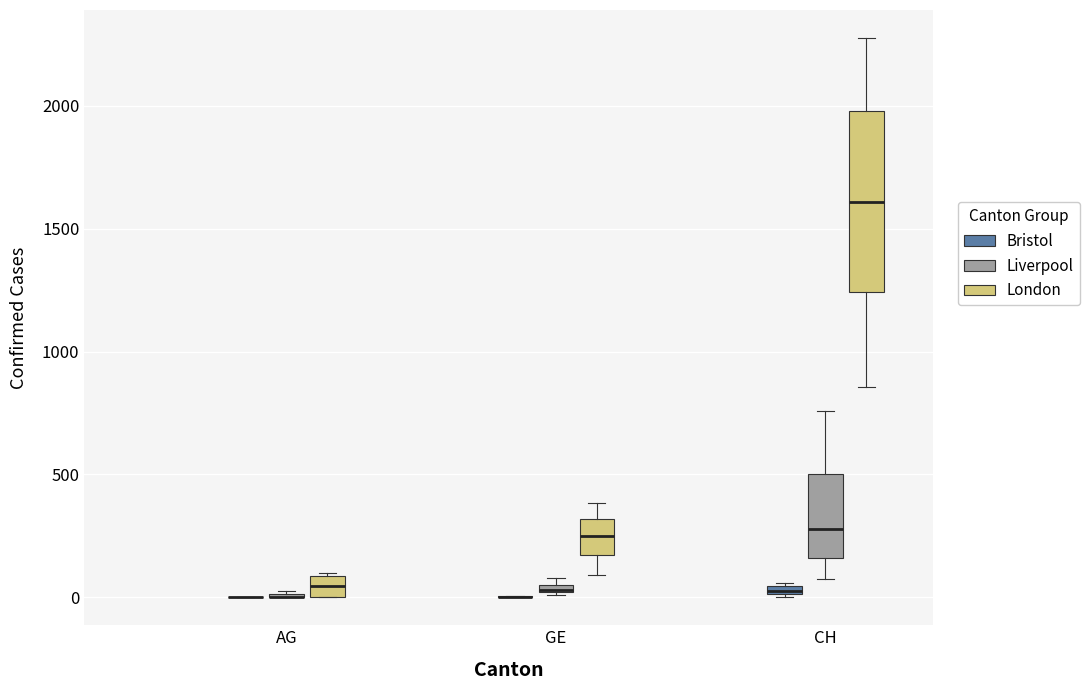

Comparing the boxes themselves (not the whiskers), which one is the tallest?

CH (London)